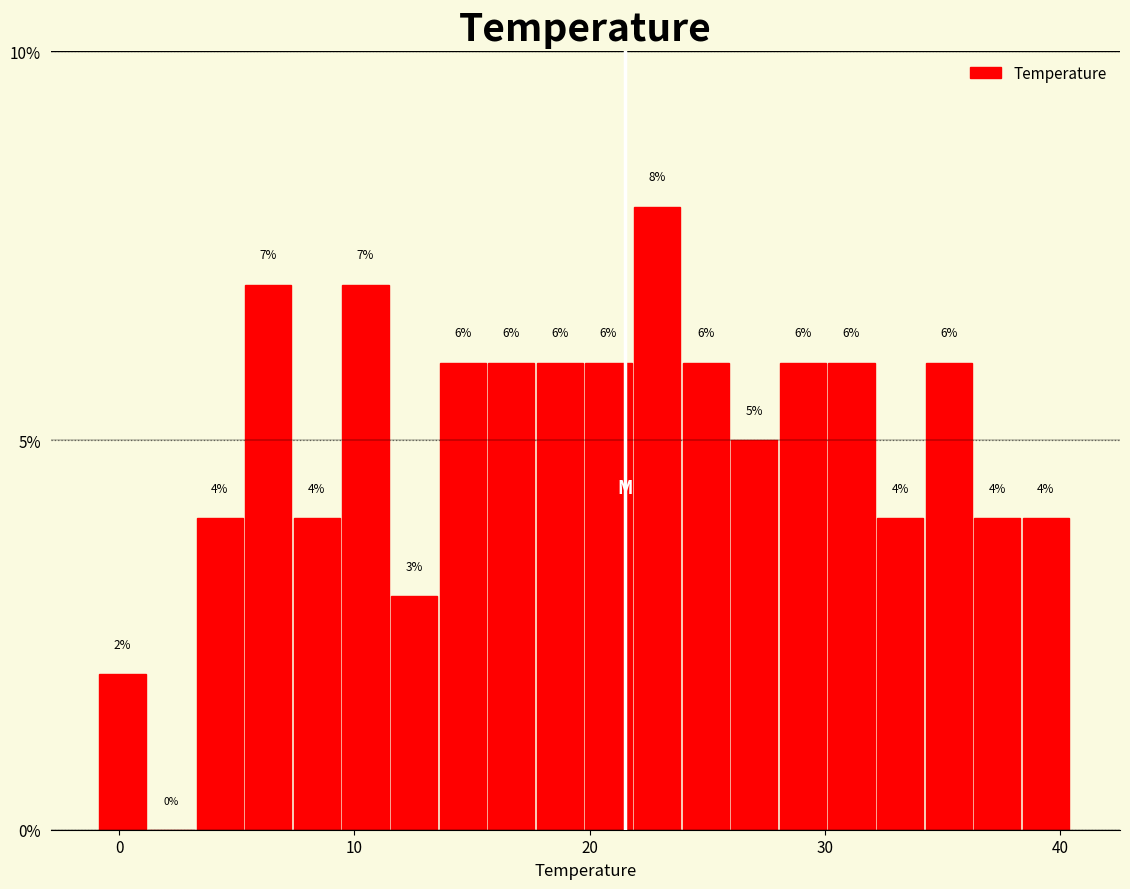

Read against the x-axis, roughly where is the centre of the tallest bar?

23